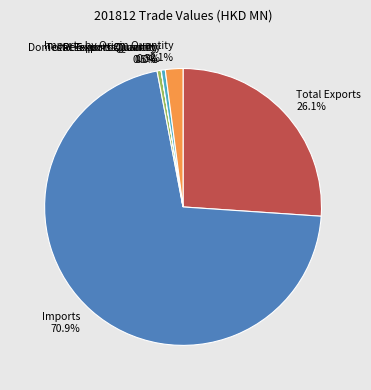

Which category has the biggest portion of the pie?

Imports